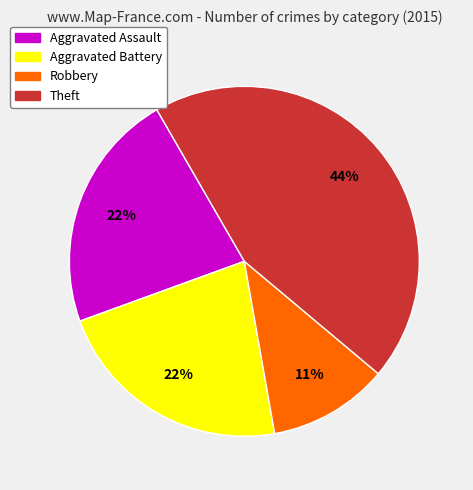

Which slice is the smallest?

Robbery